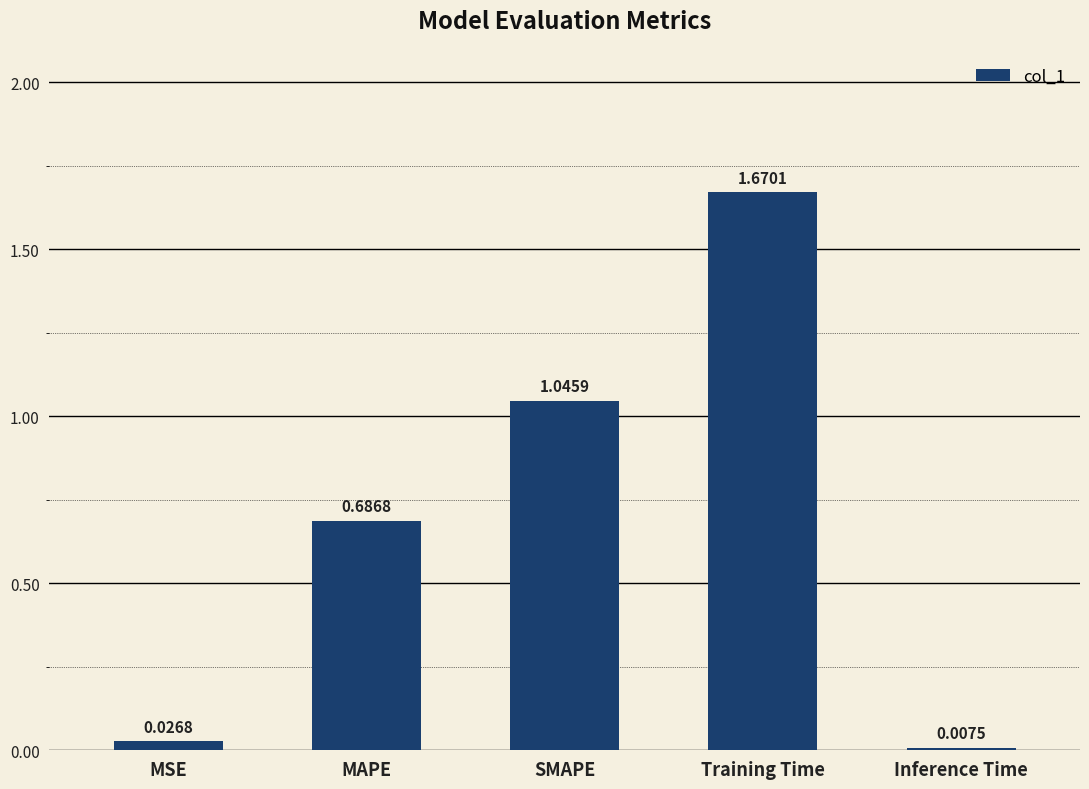

What is the sum of all values?

3.4